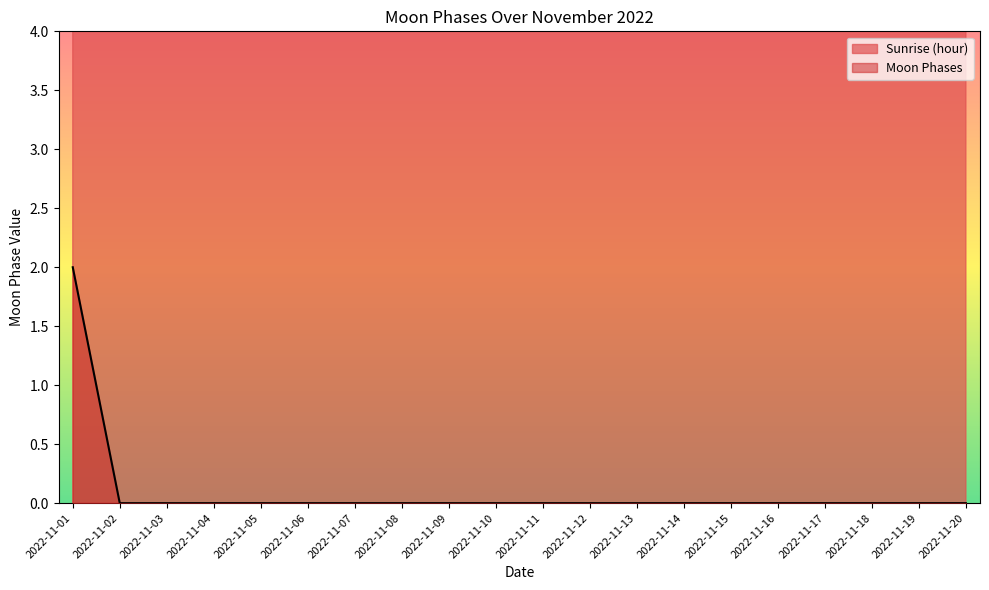

True or false: the data shows 1 at 2022-11-05.

False